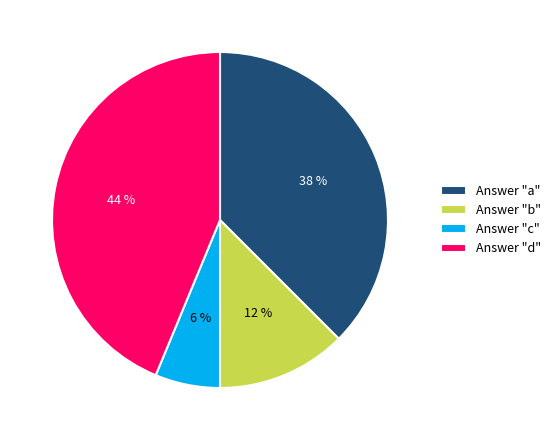

How many slices are in this pie chart?

4